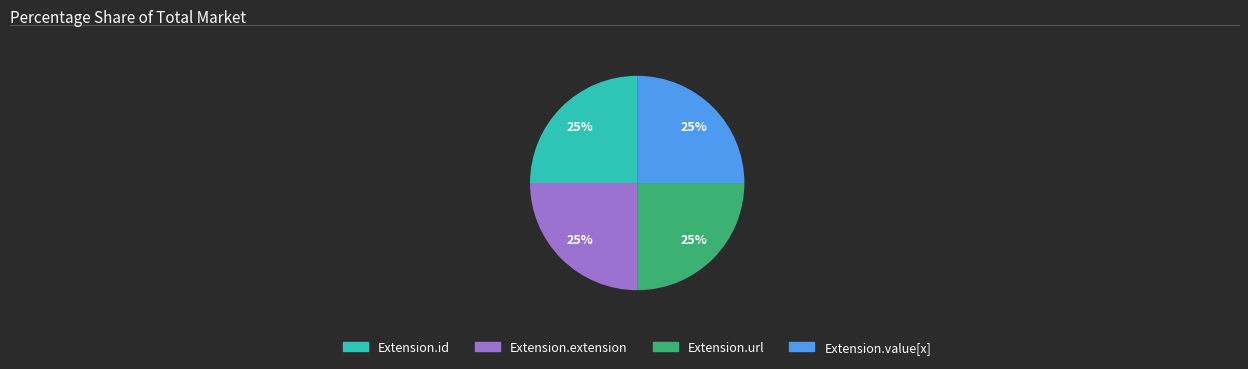

To the nearest percent, what is the average slice percentage?

25%